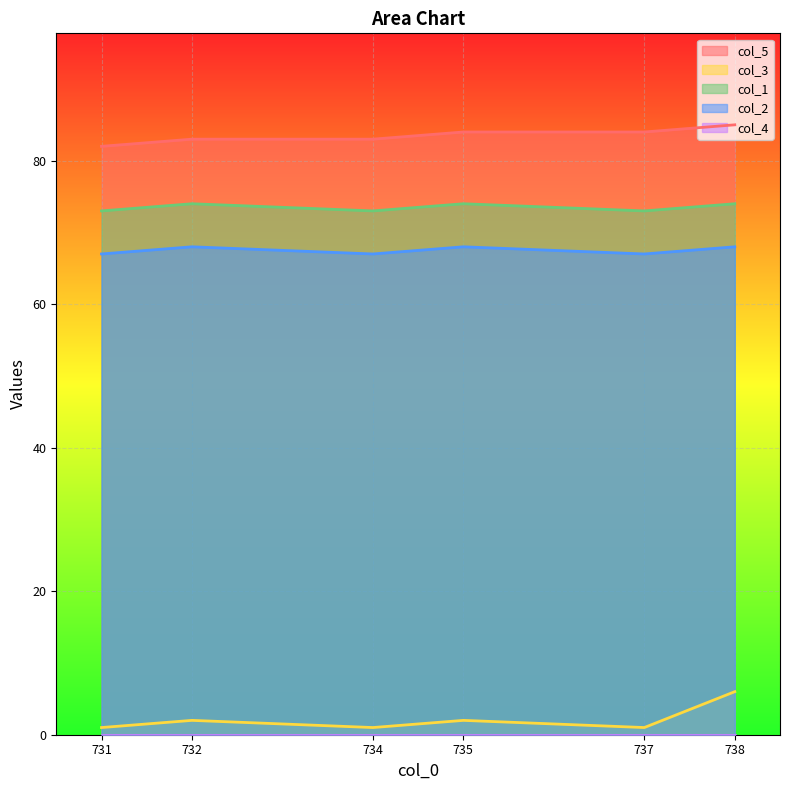

Which series changed the most between 731 and 735?

col_5